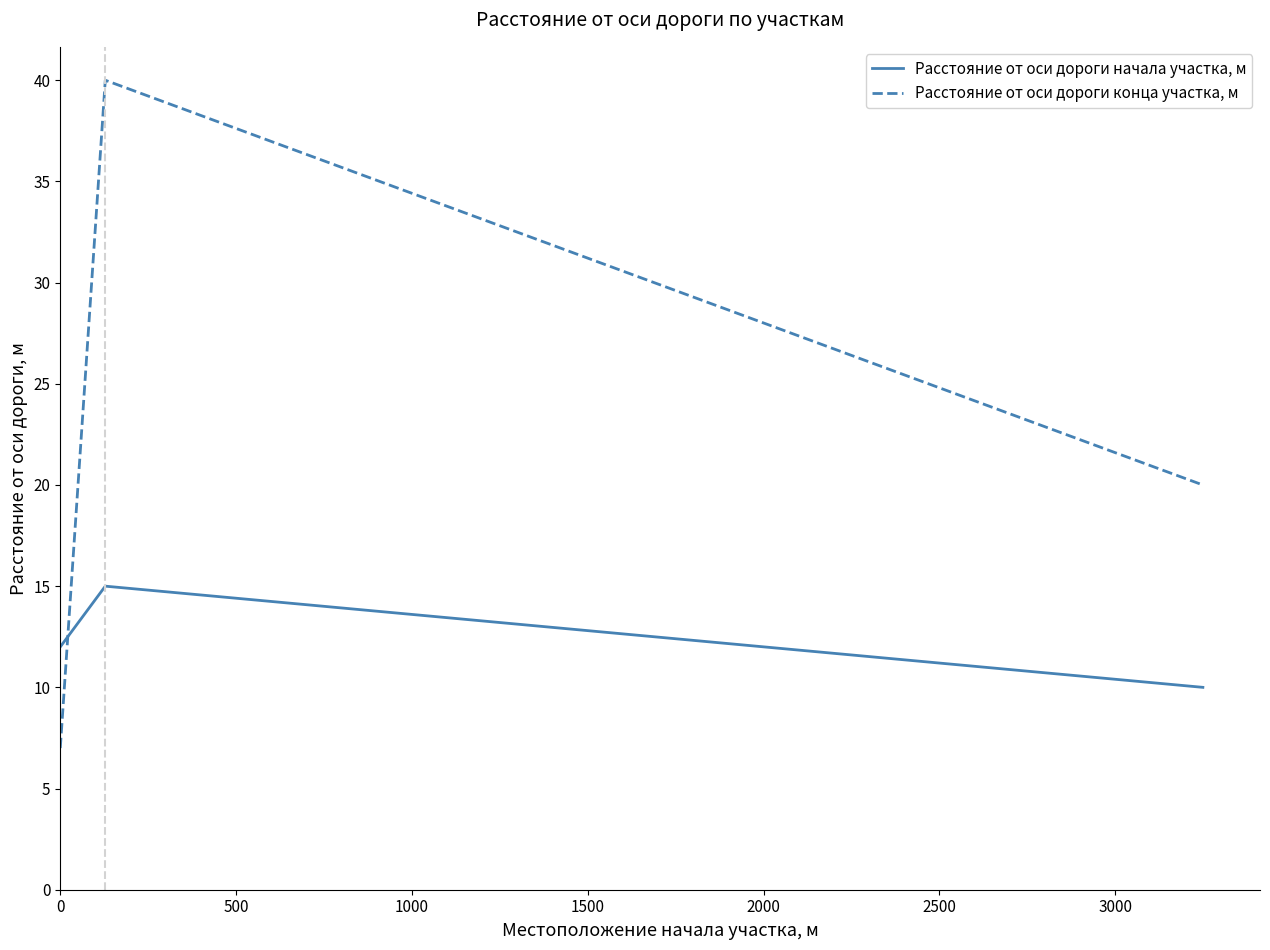

Count the number of data series in this chart.

2